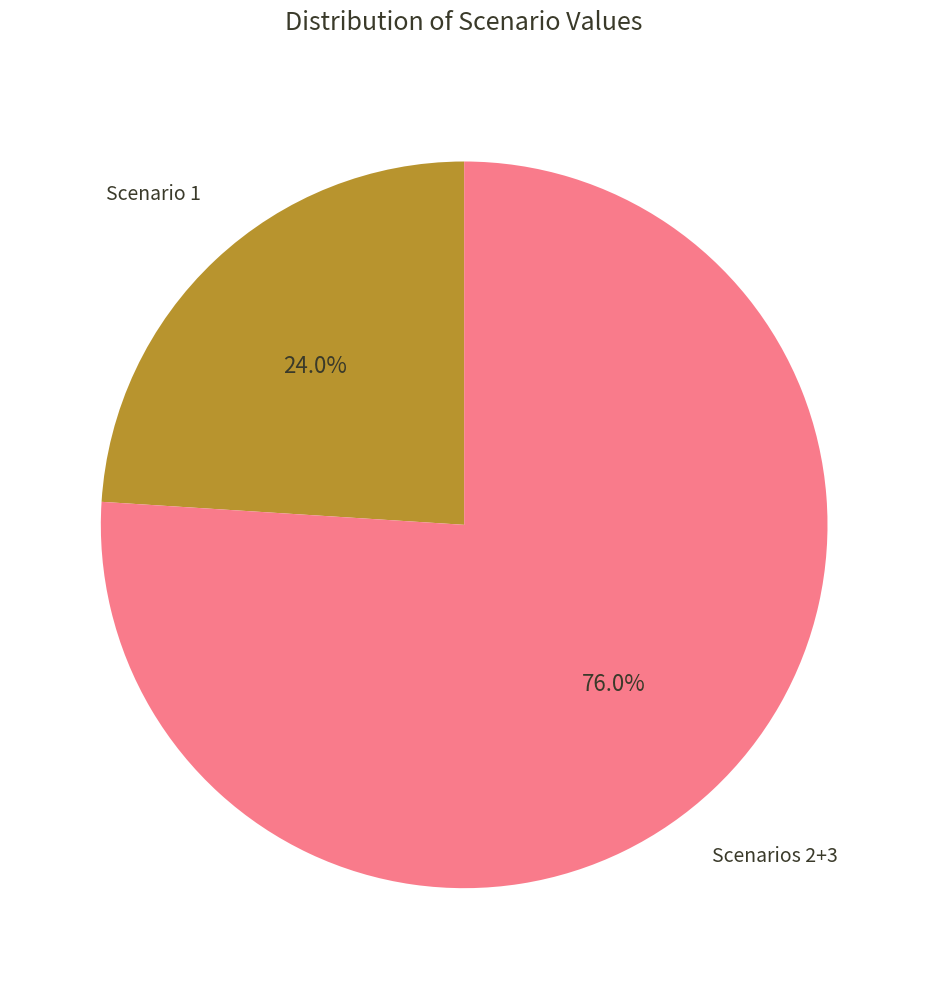

Does any single category account for the majority?

Yes